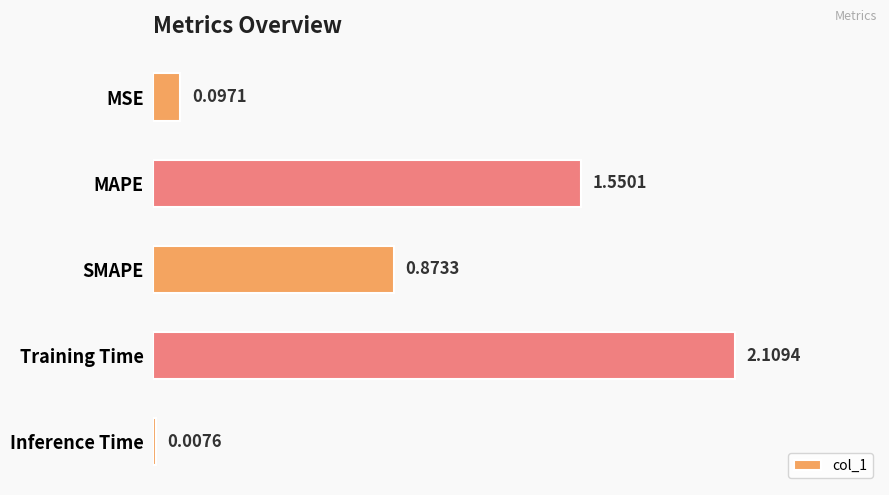

Are the bars horizontal?

Yes